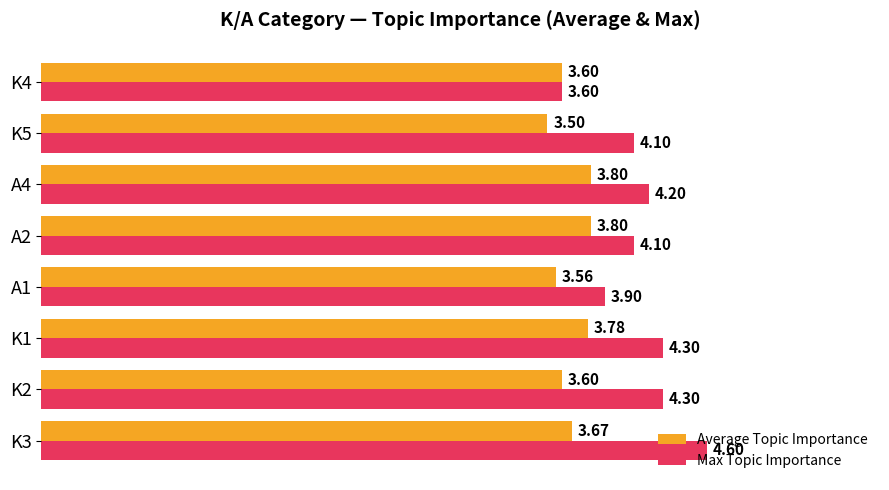

Which series has the largest range (max minus min)?

Max Topic Importance